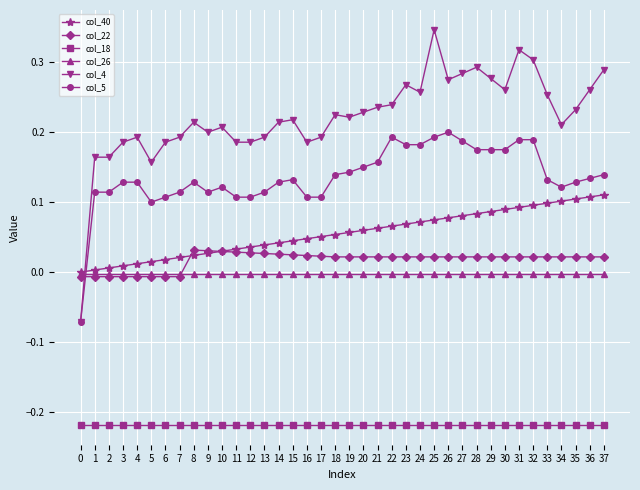

Which series has the widest spread of values?

col_4